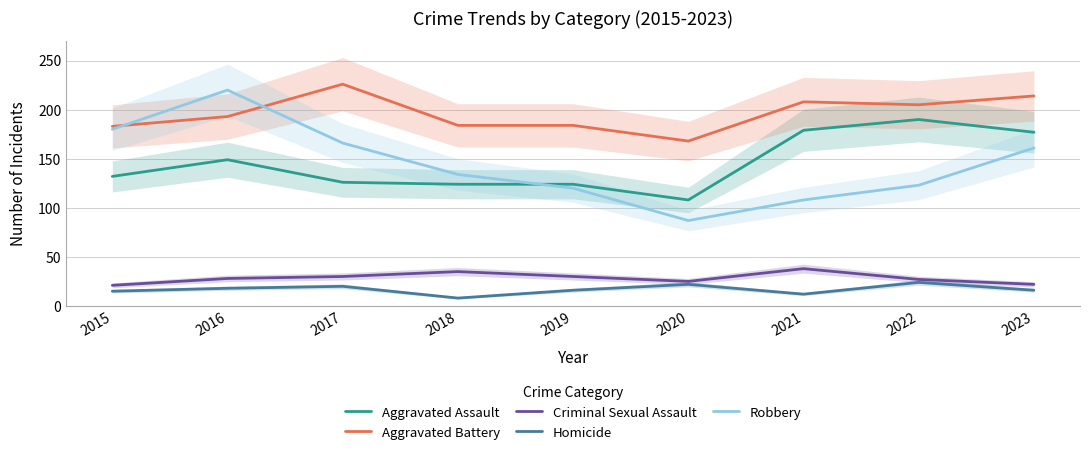

True or false: Aggravated Assault and Homicide intersect in this chart.

False